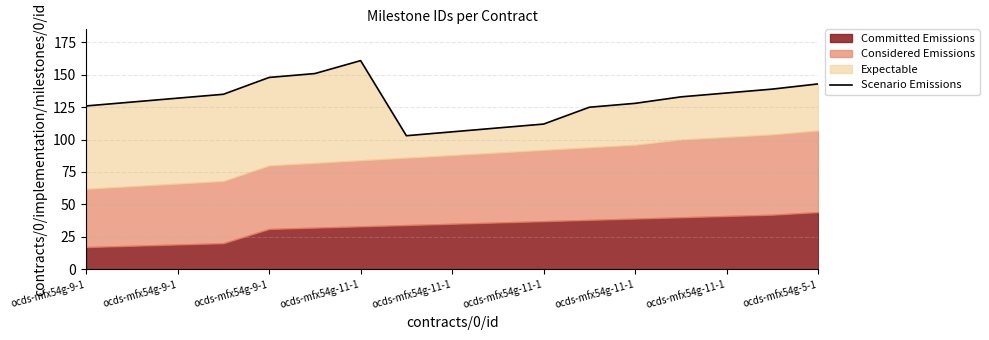

Does the chart display data point markers on the line(s)?

No